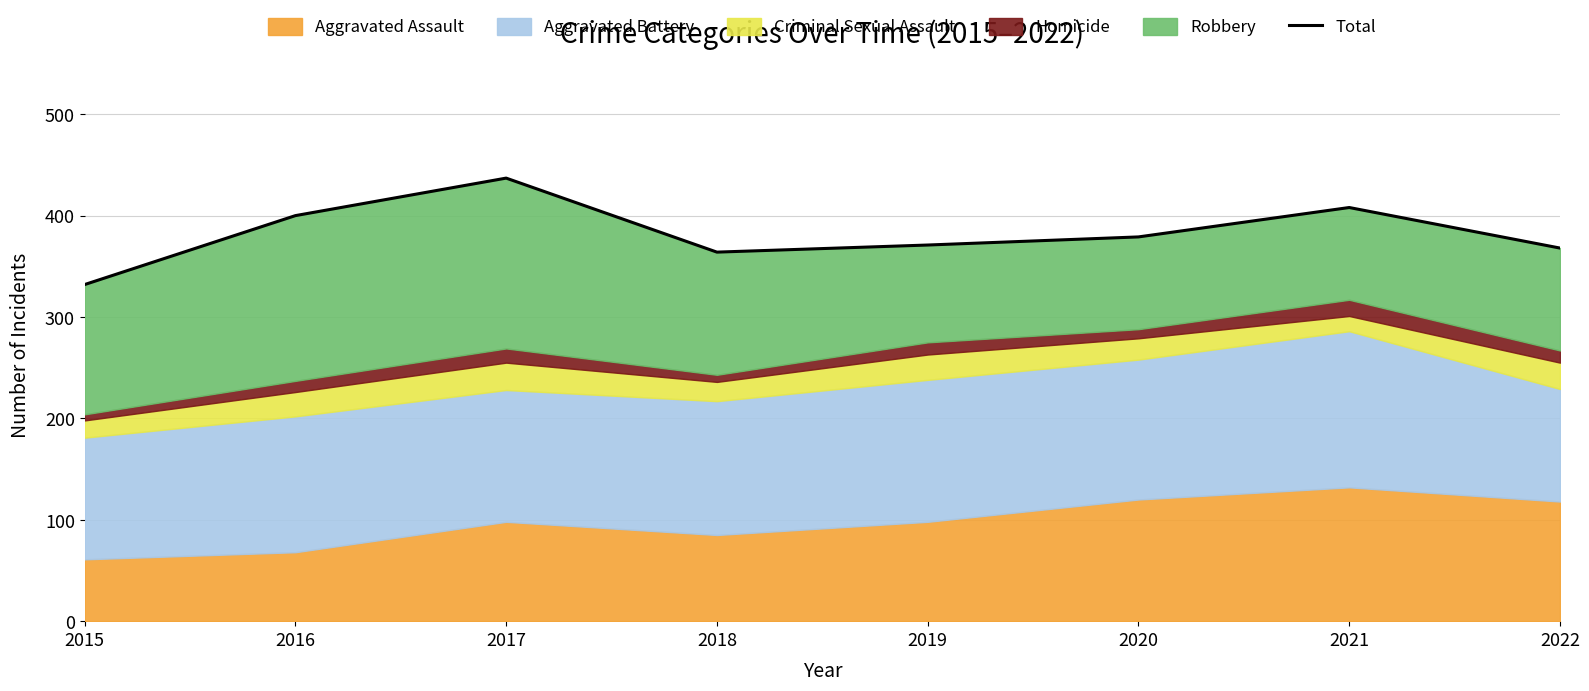

At which category does the data reach its first local valley?

2018